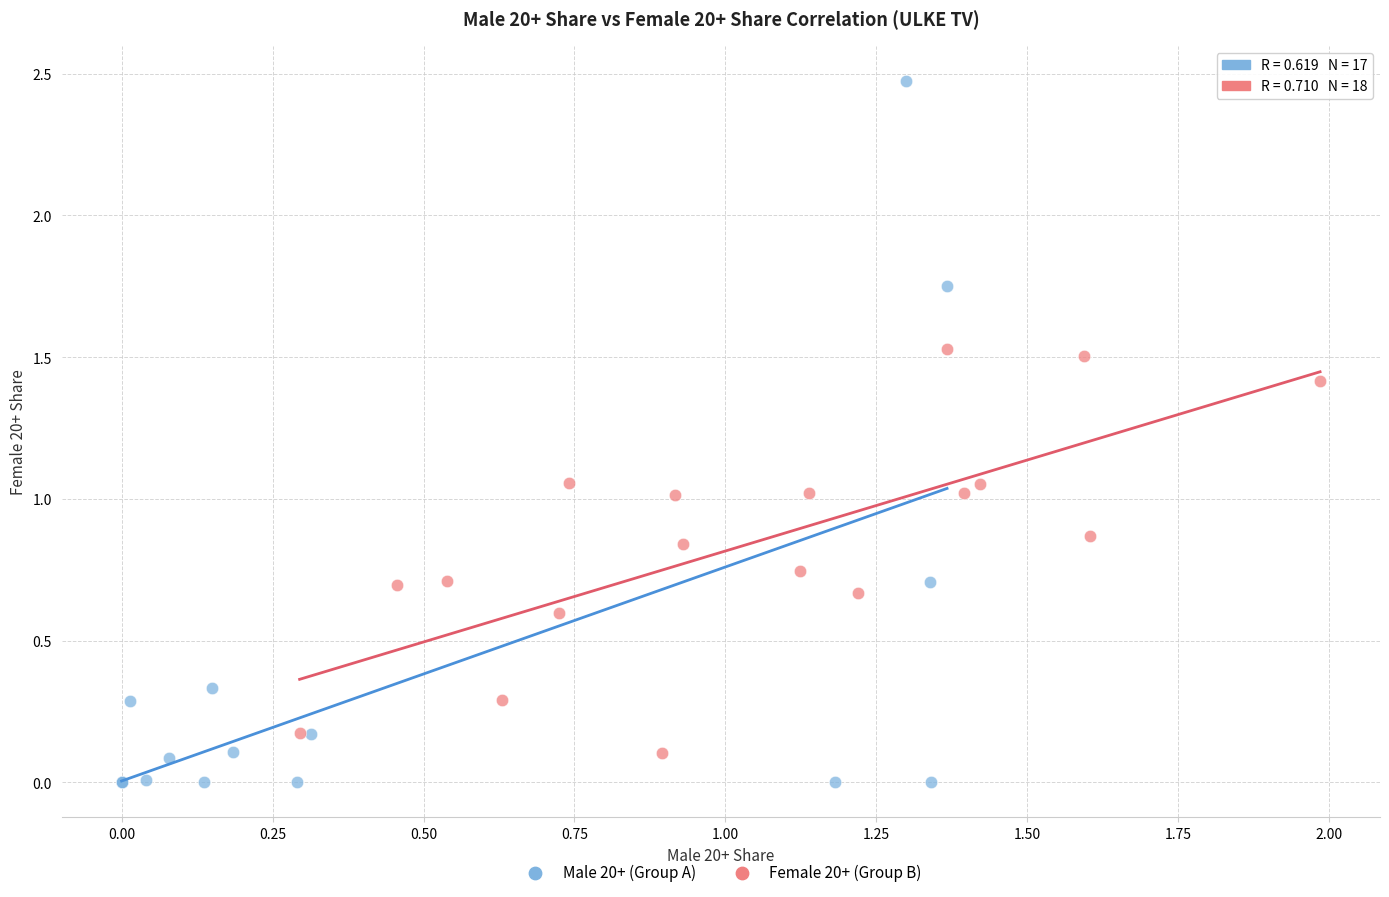

What are all the series names shown in the legend?

Male 20+ (Group A), Female 20+ (Group B)